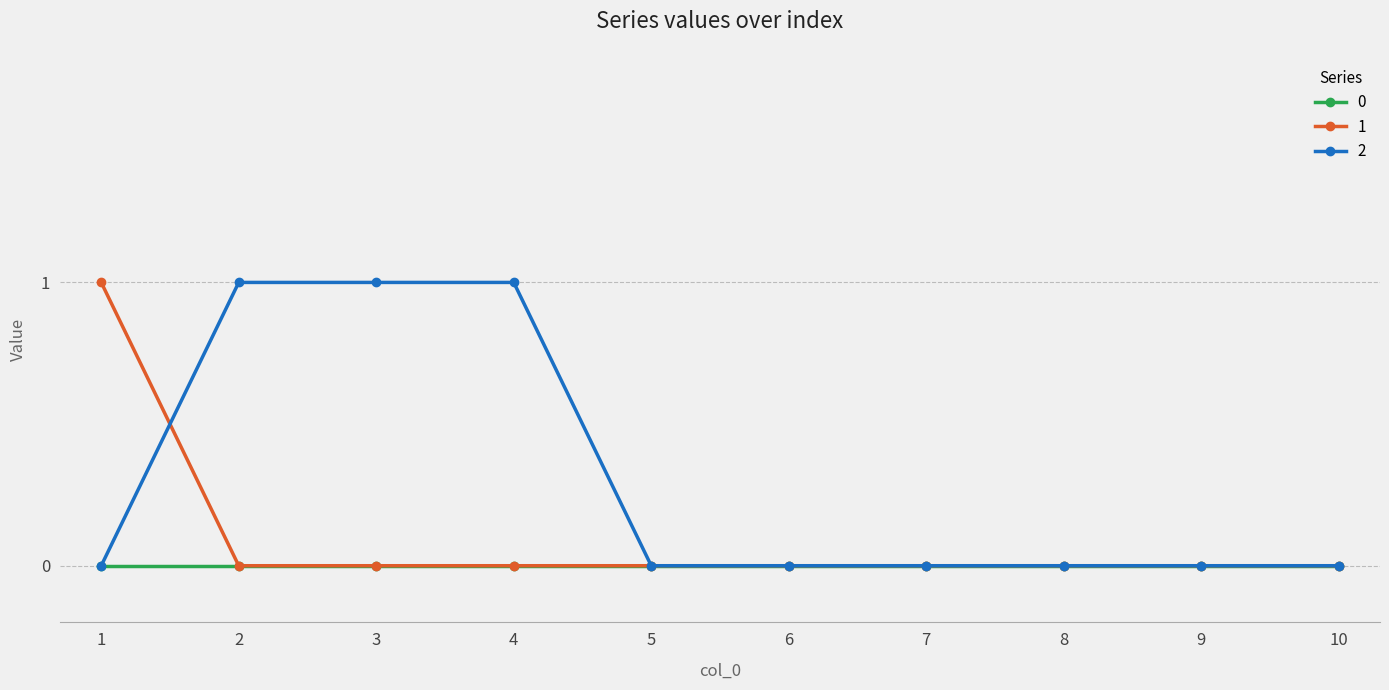

True or false: 2 has a value of 0 at 7.

True